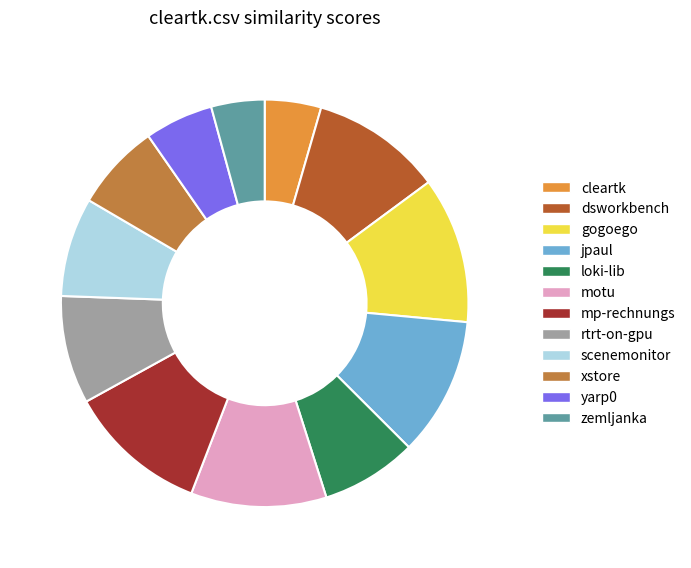

The motu slice represents 11% of the pie. True or false?

True